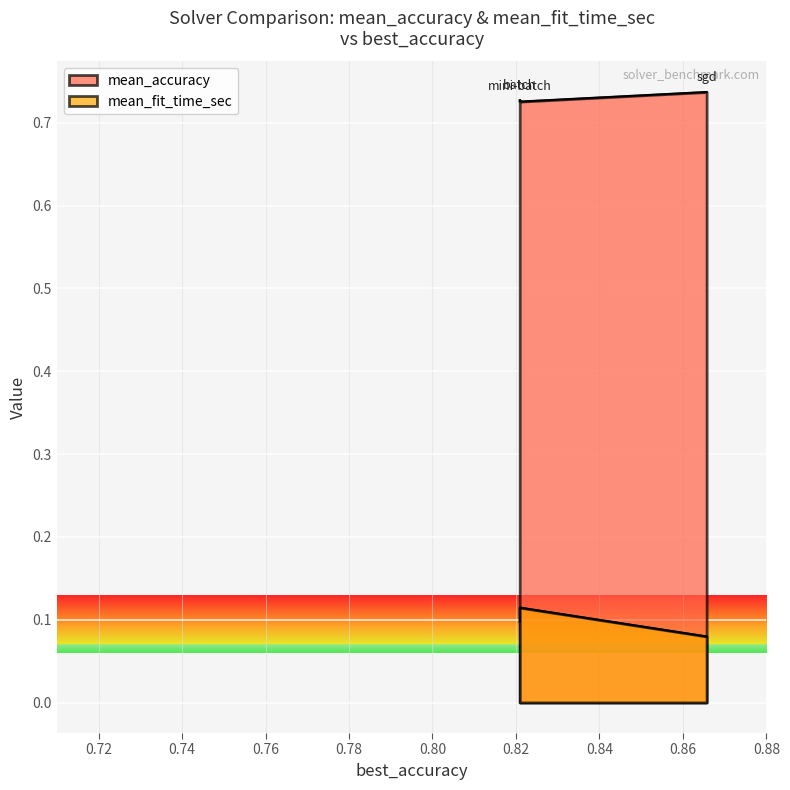

What is the difference between the highest and lowest values at sgd?

0.7